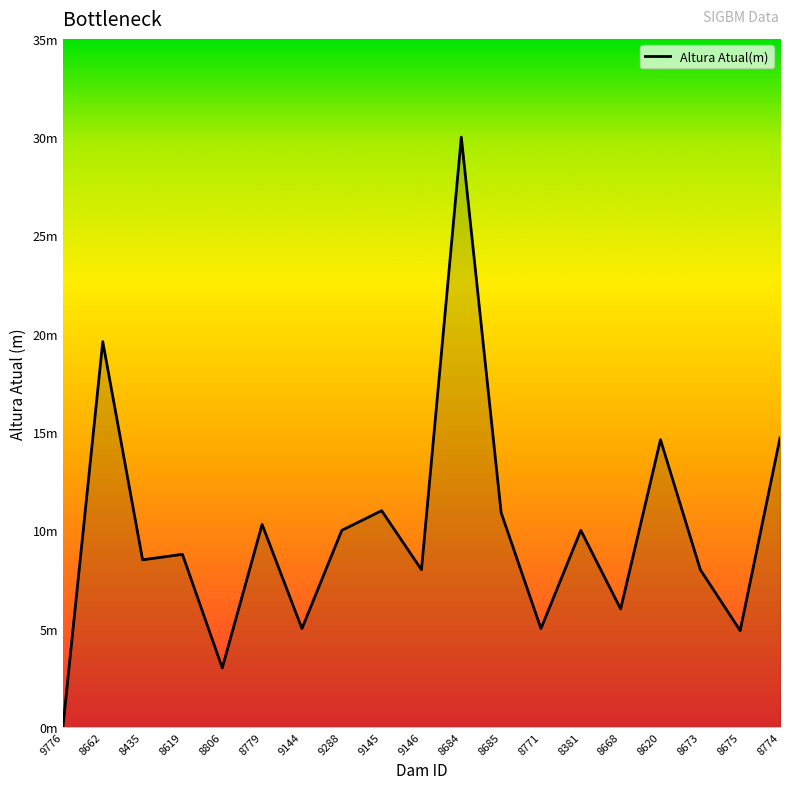

Between 8381 and 8619, which is larger?

8381